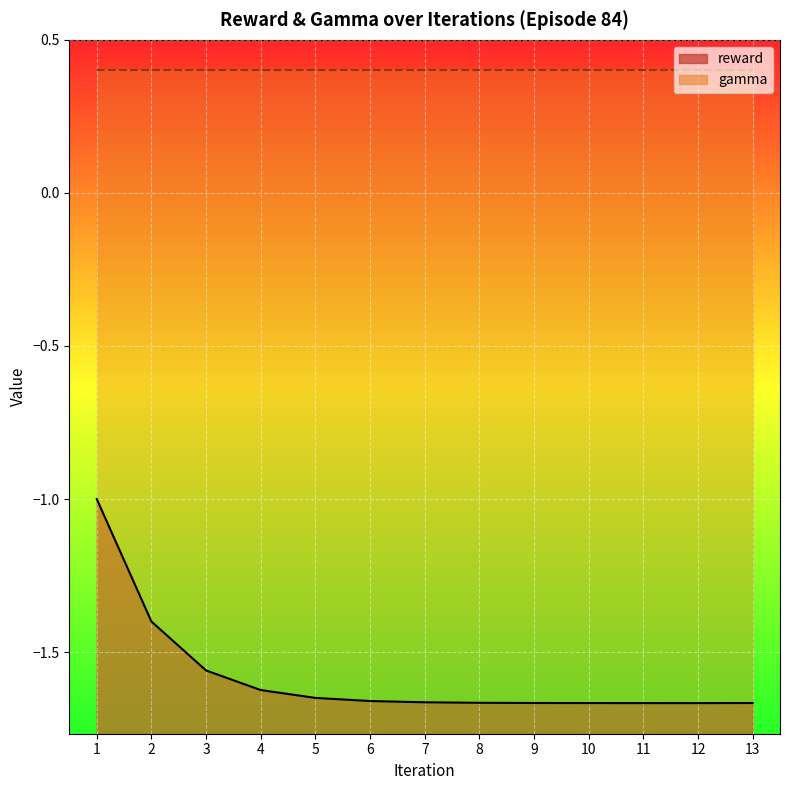

At which category does the chart reach its minimum across all series?

12